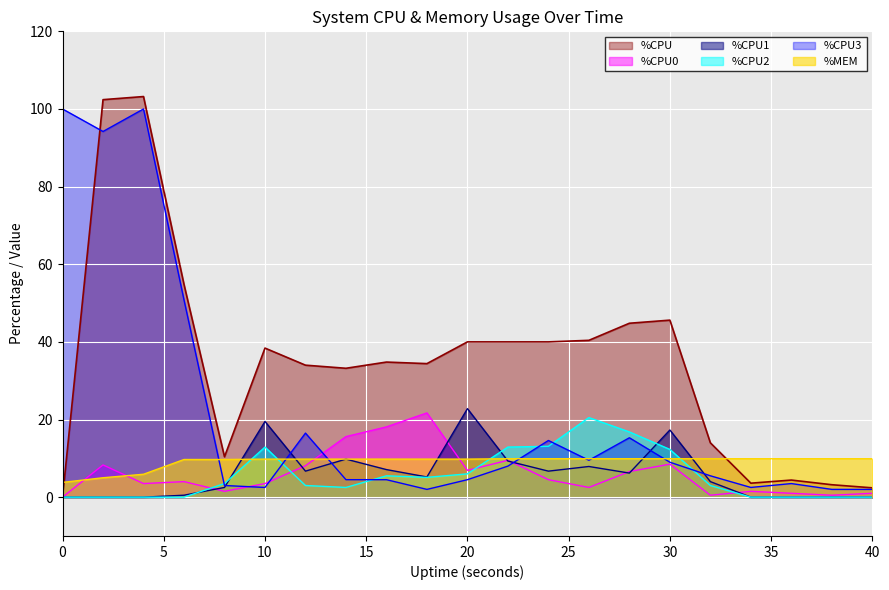

How many lines are shown in the chart?

6